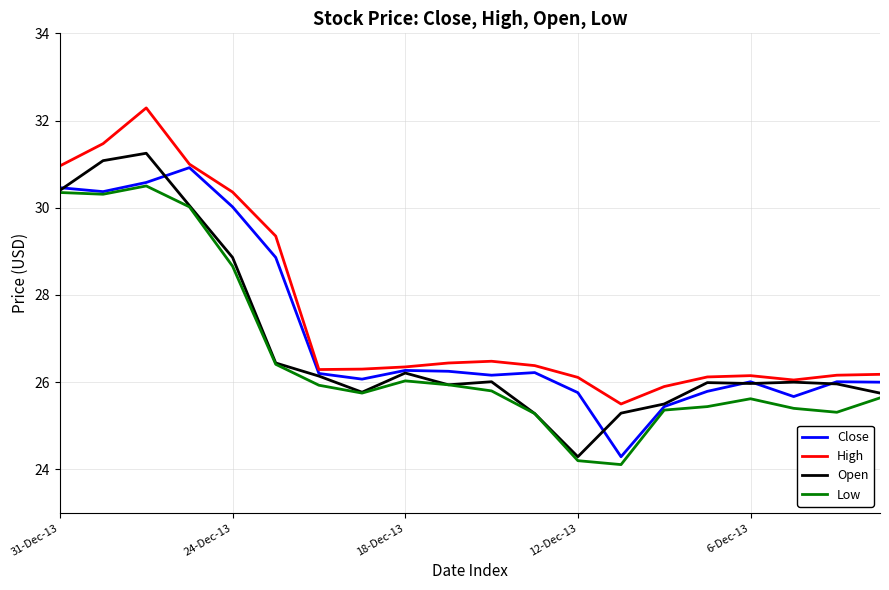

At how many categories does at least one series exceed 26?

18